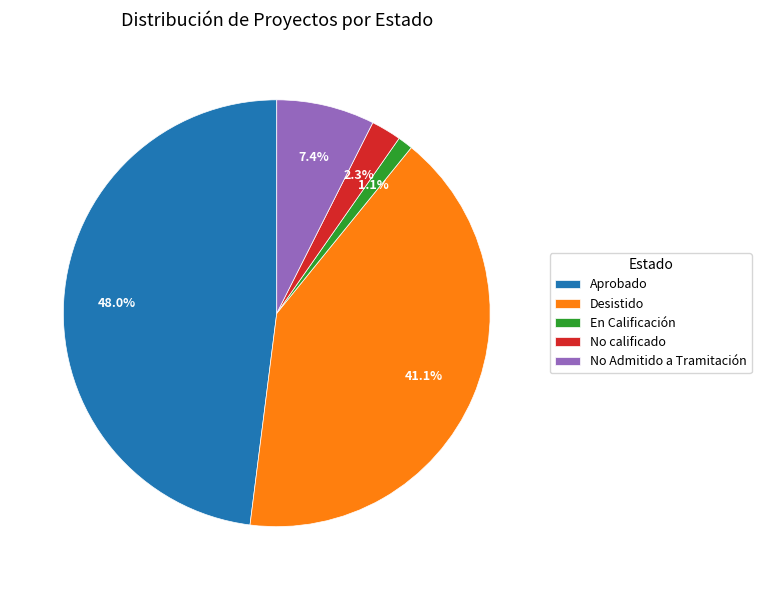

Which slice is the largest?

Aprobado